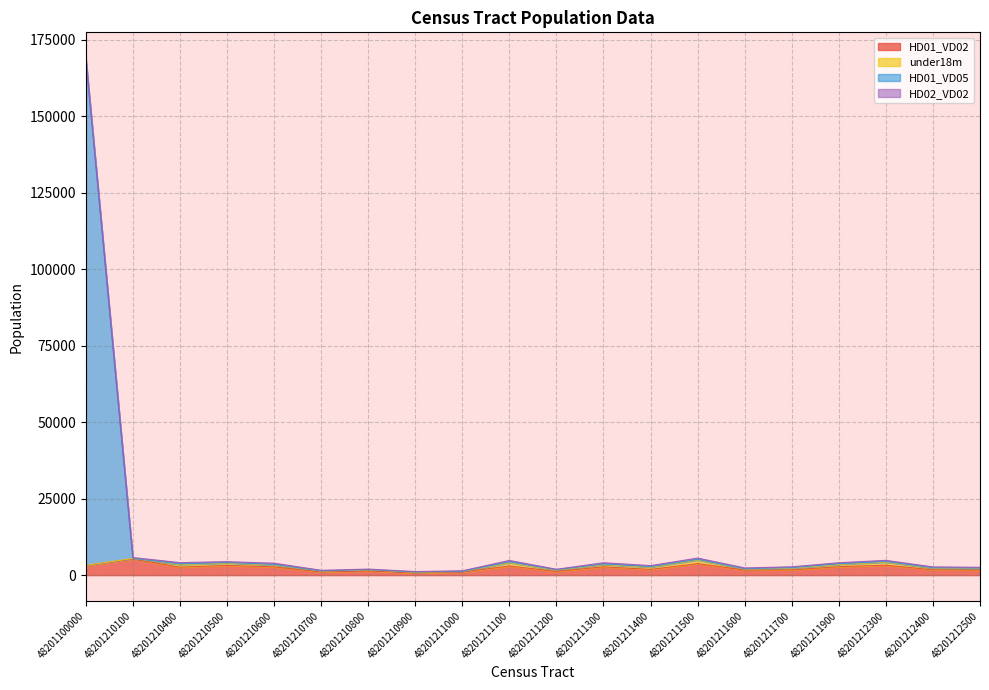

At which category is the sum across all series the highest?

48201100000